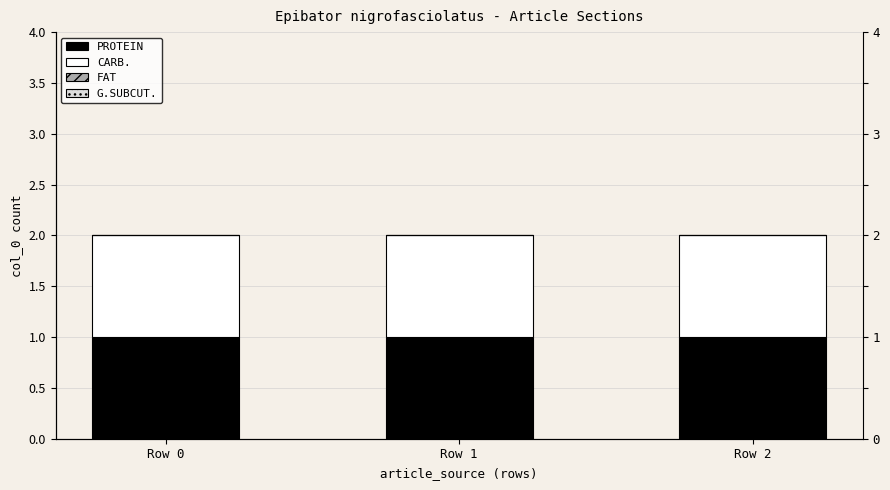

True or false: CARB. has a value of 0 at Row 1.

False